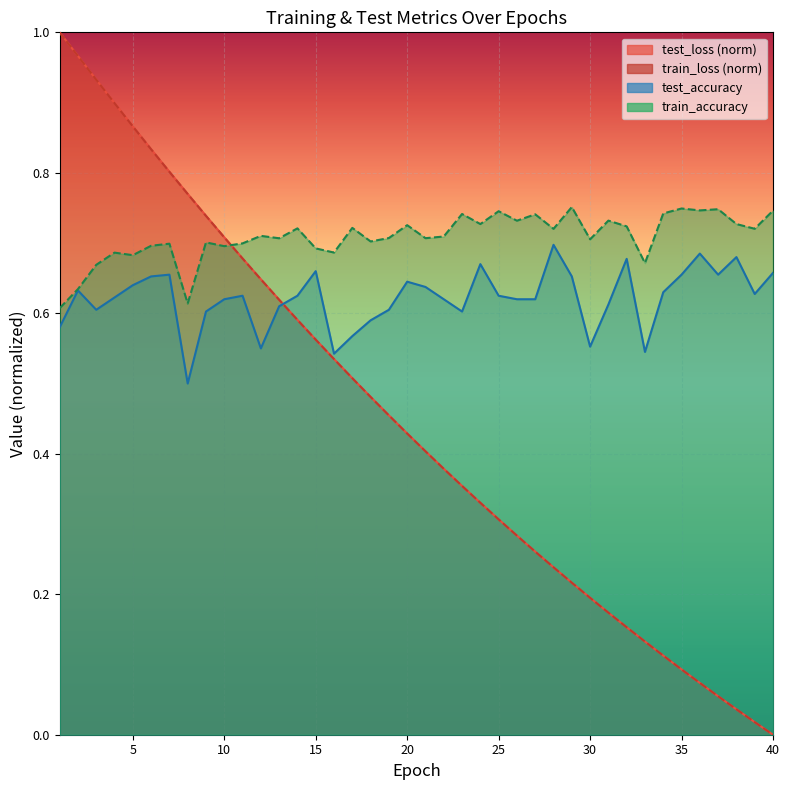

Which category has the highest value in the test_accuracy series?

28